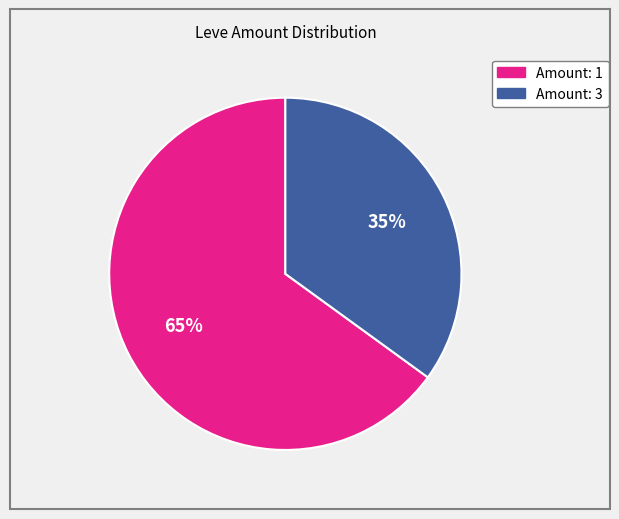

Is there any slice that represents more than half of the pie?

Yes